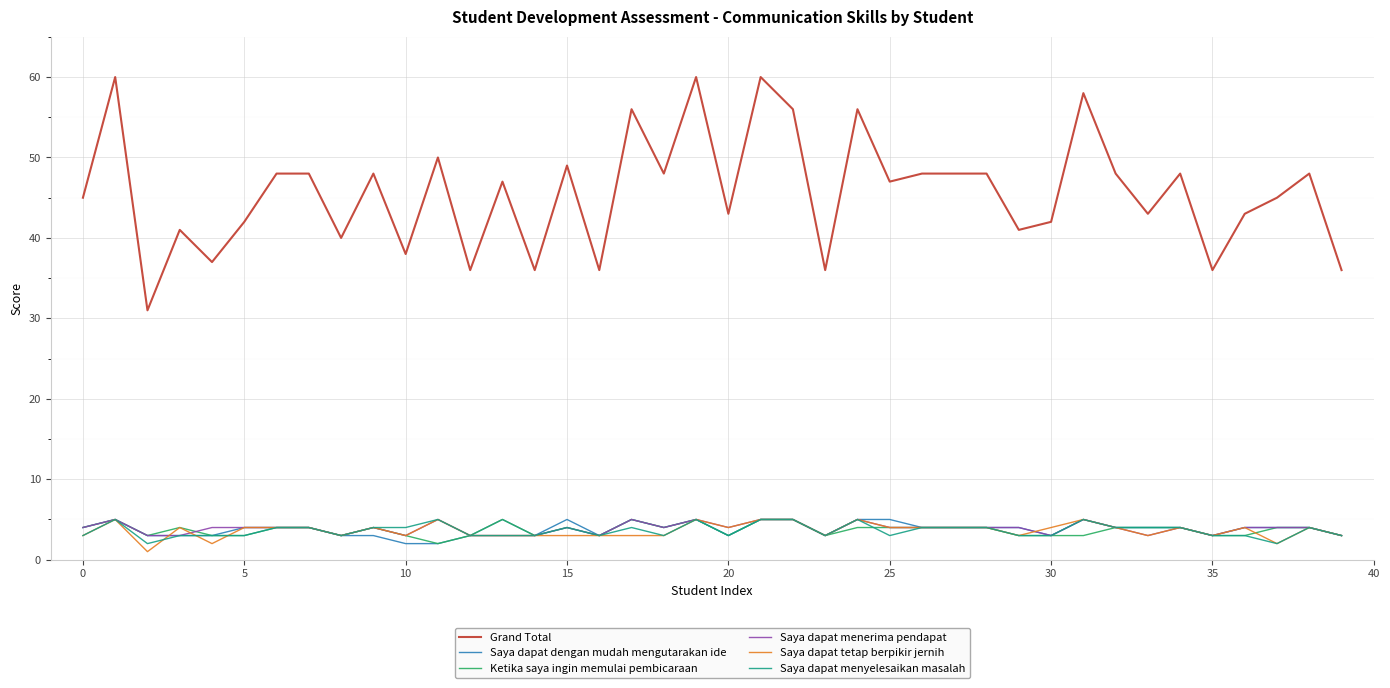

Which series has the largest total across all categories?

Grand Total